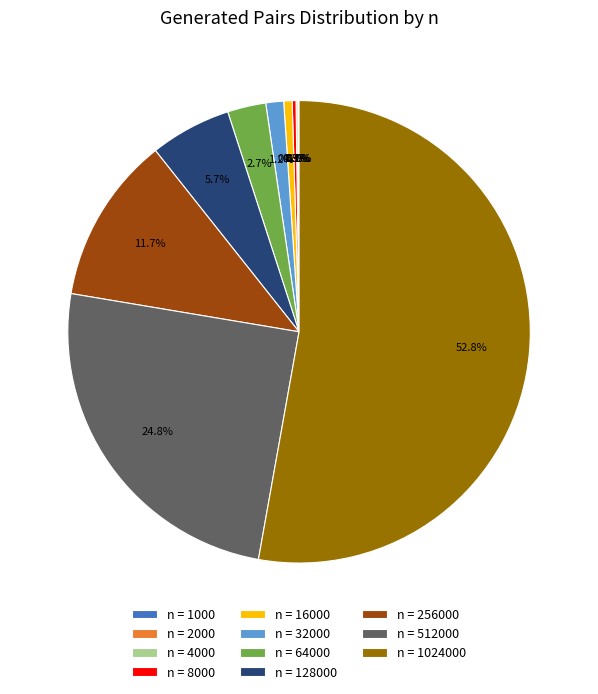

What is the largest slice in the pie chart?

n = 1024000